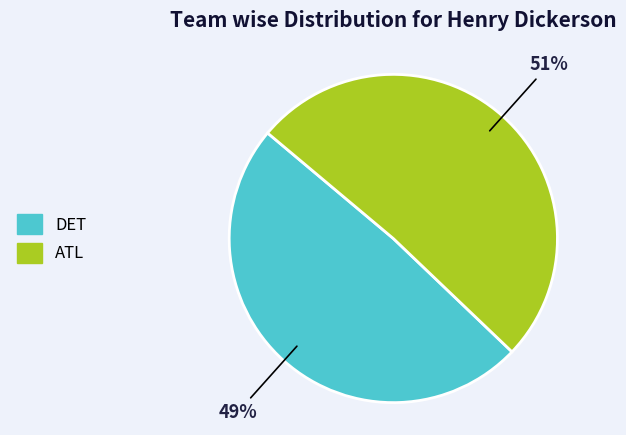

True or false: ATL accounts for 51% of the total.

True